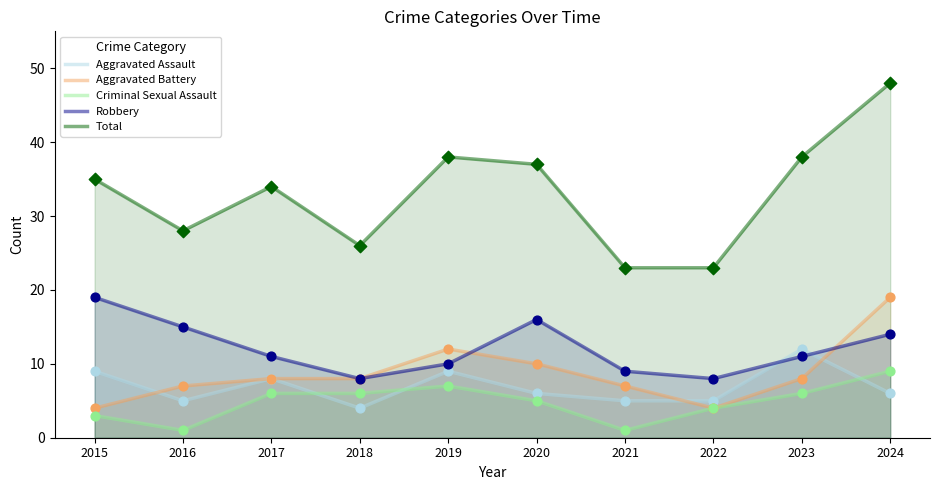

What is the total value across all series at 2017?

67